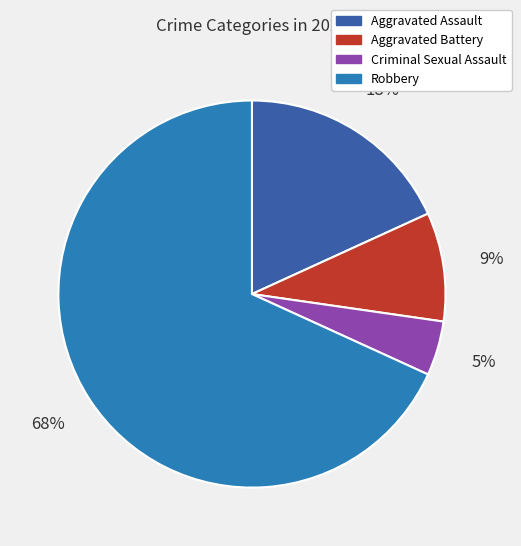

Is it true that Aggravated Battery is 9% of the pie?

True